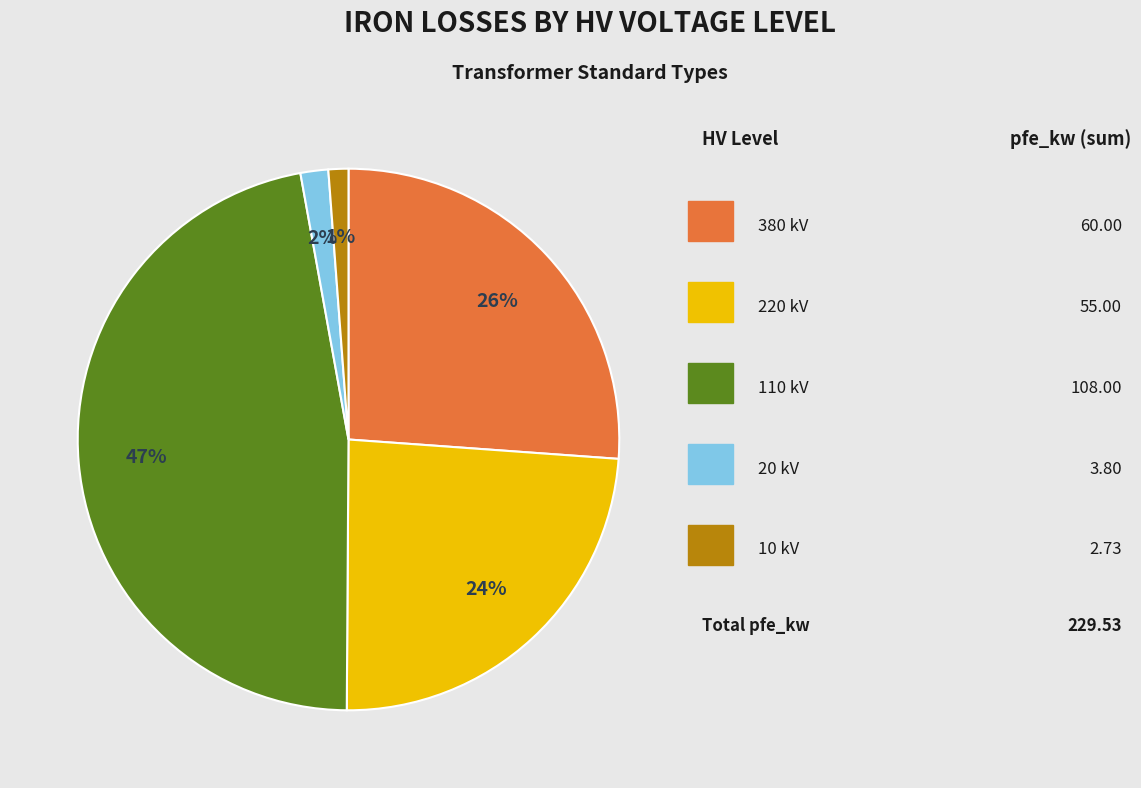

Is there any slice that represents more than half of the pie?

No